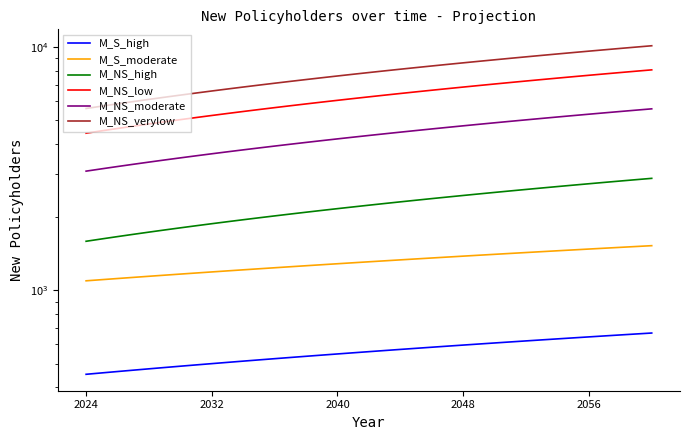

True or false: M_S_high and M_NS_moderate cross at least once.

False